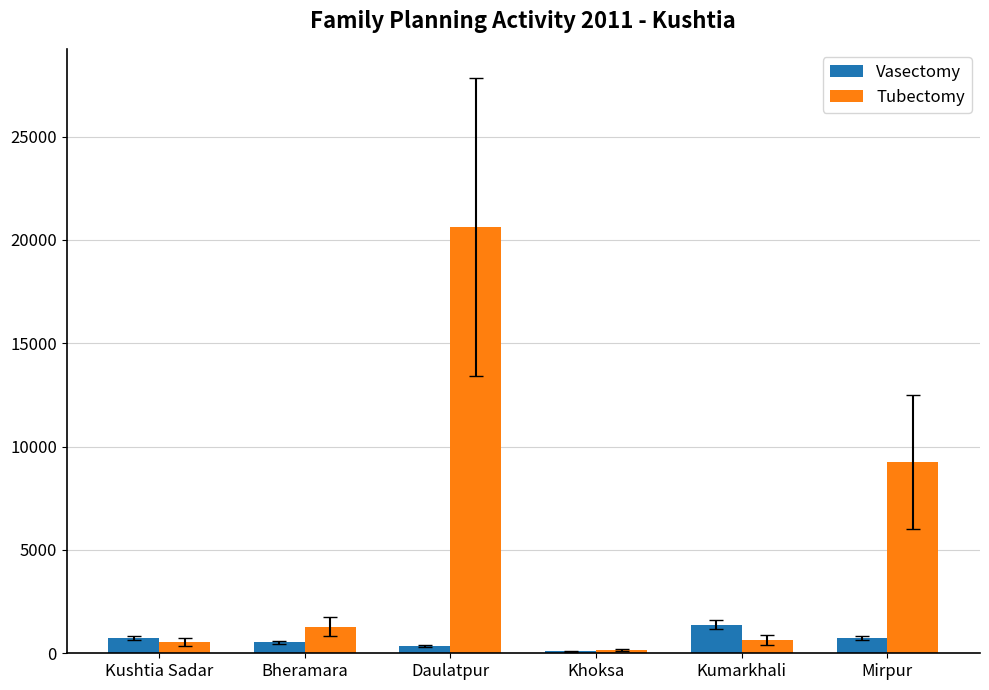

What is the sum of the Vasectomy values at Bheramara and Kumarkhali?

1918